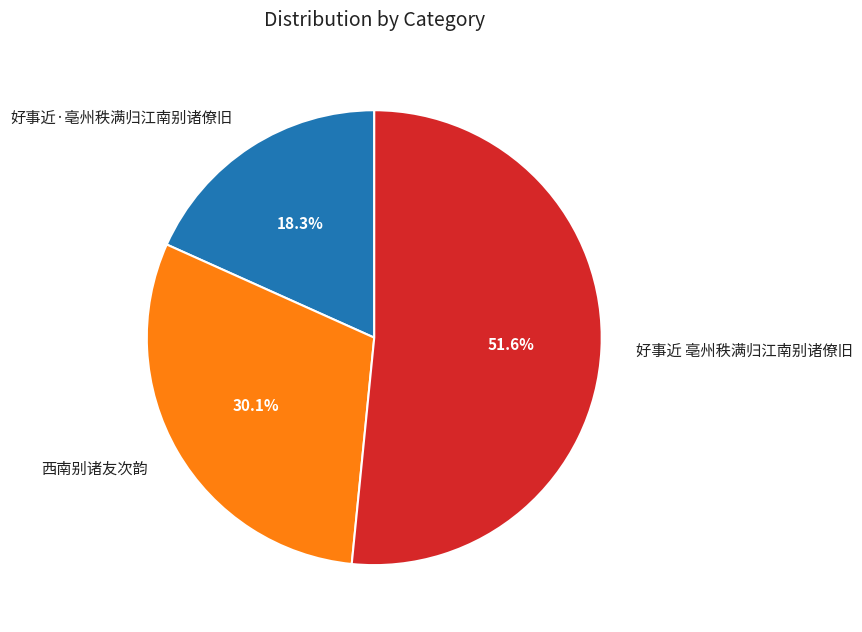

Rank the categories by value from highest to lowest.

好事近 亳州秩满归江南别诸僚旧, 西南别诸友次韵, 好事近·亳州秩满归江南别诸僚旧